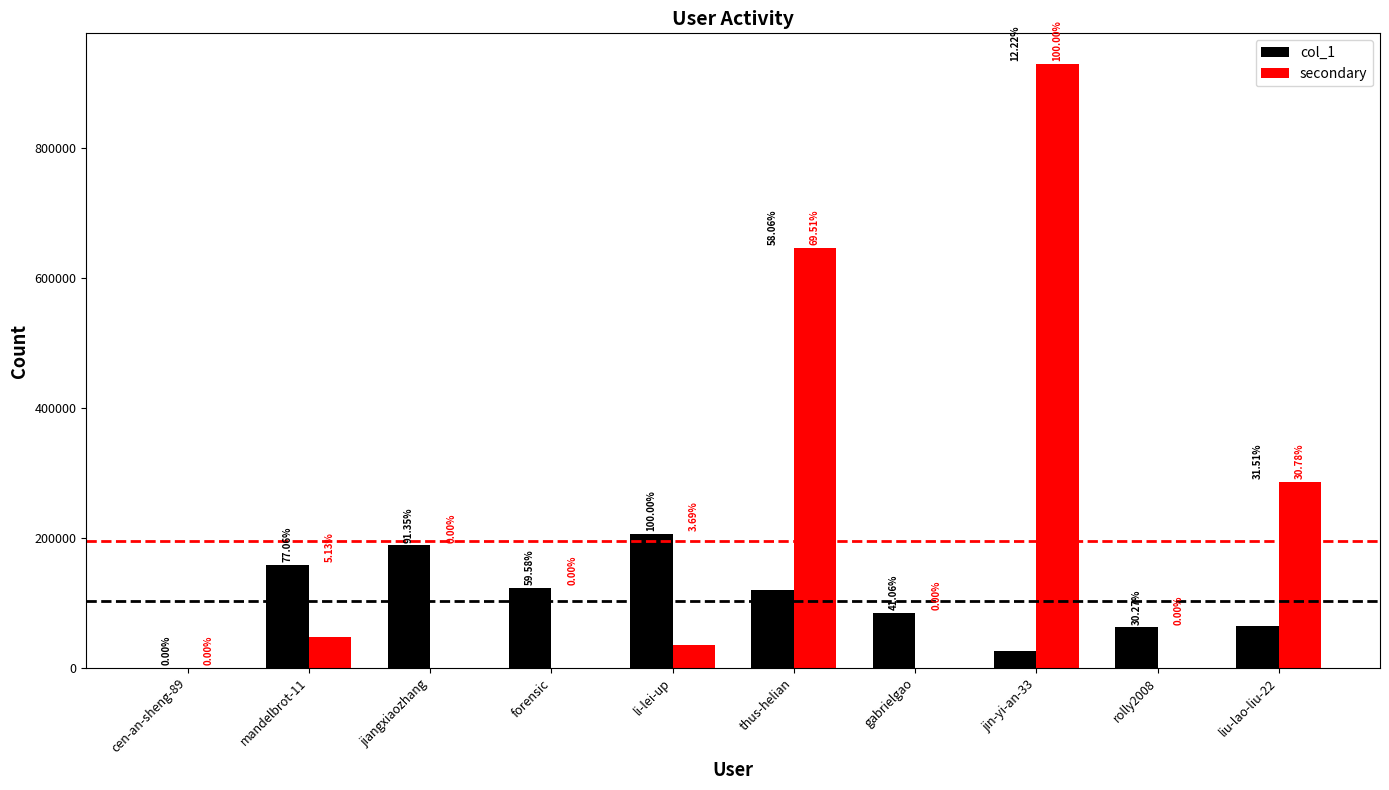

Are the bars horizontal?

No